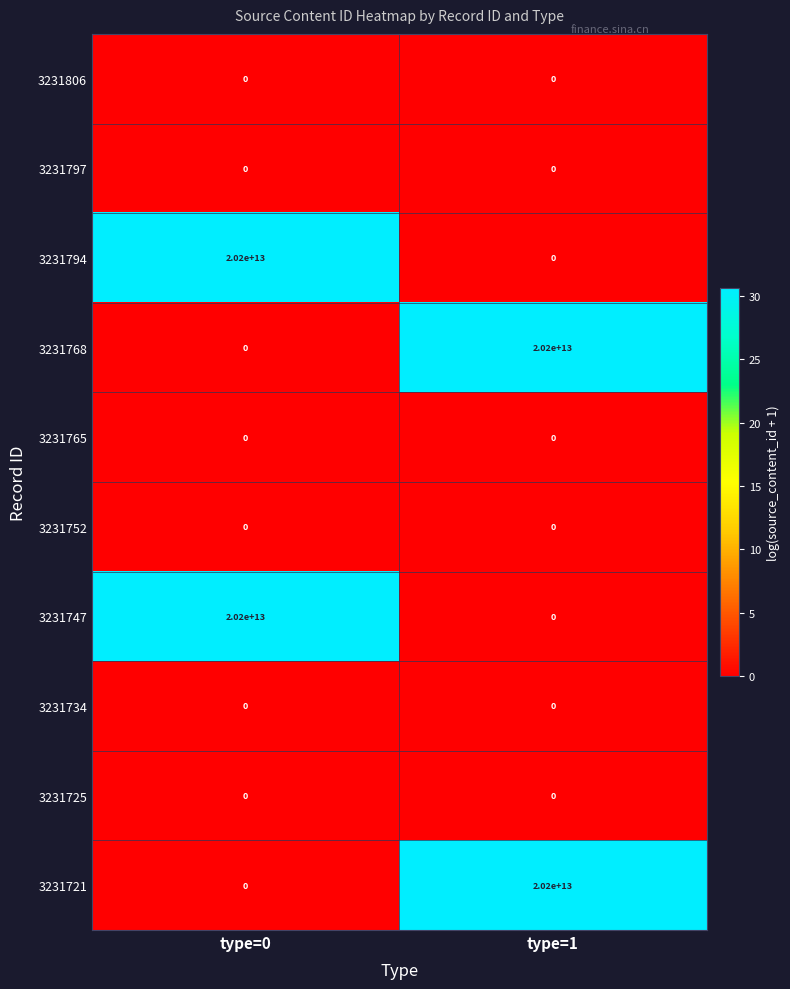

How many series are shown in this chart?

10